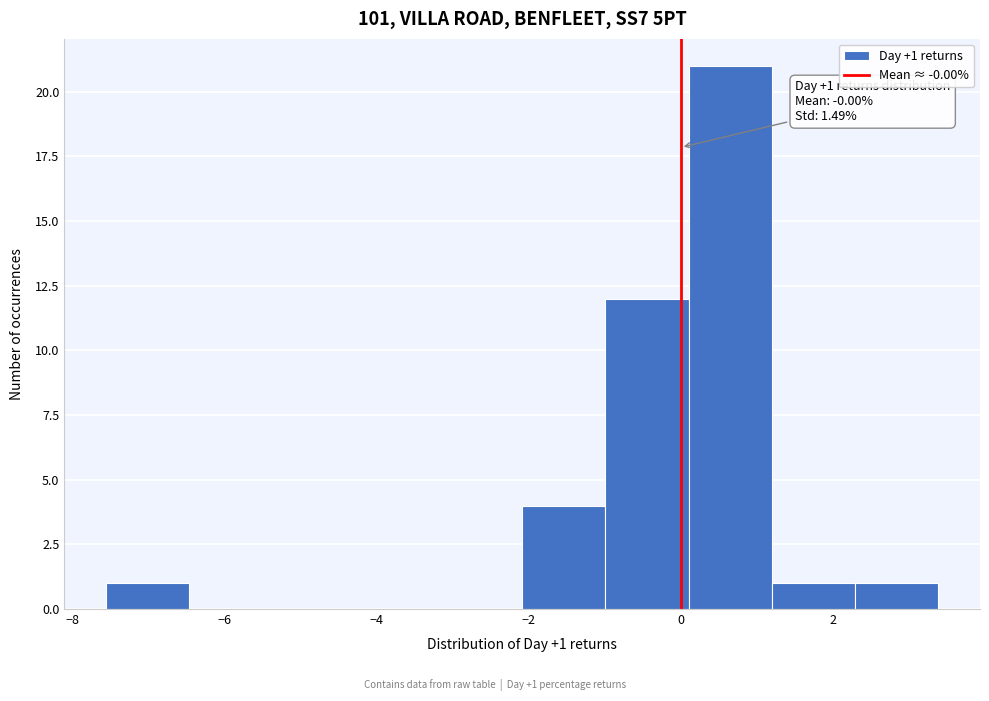

Which range on the x-axis has the tallest bar?

0.2 to 1.2